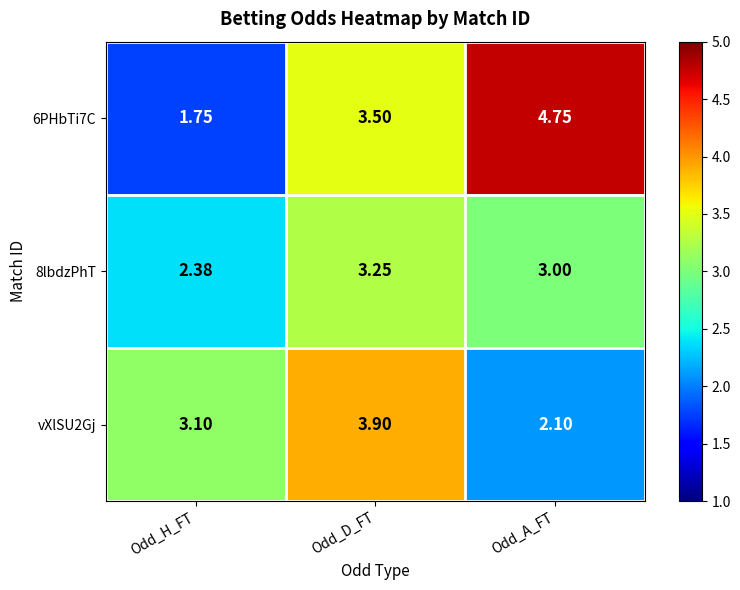

List the series in order of their peak value, lowest first.

8lbdzPhT, vXlSU2Gj, 6PHbTi7C